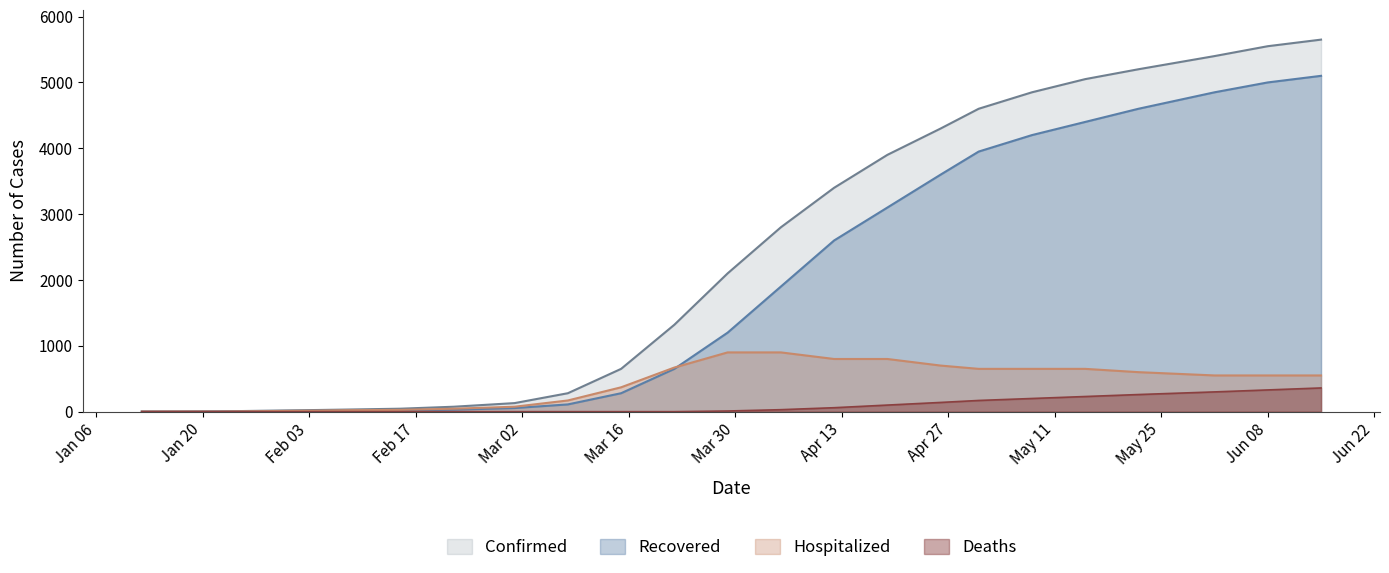

What position from the right is 04/19/2020?

9